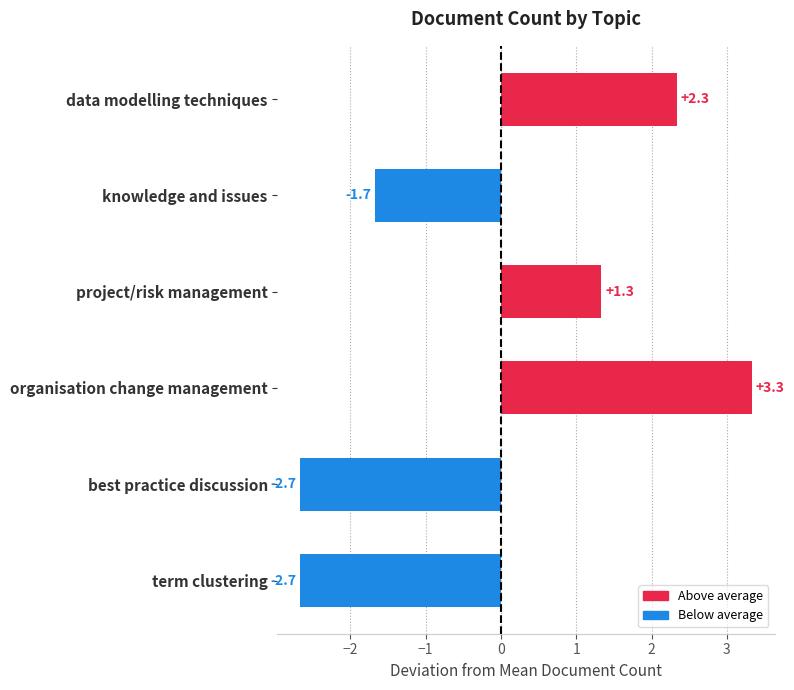

Reading bottom to top, list all the values displayed in this chart.

term clustering=-2.7	best practice discussion=-2.7	organisation change management=3.3	project/risk management=1.3	knowledge and issues=-1.7	data modelling techniques=2.3